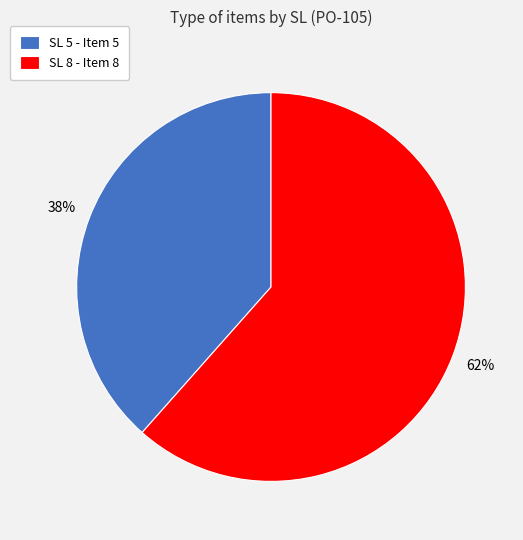

Rank the categories by value from lowest to highest.

SL 5, SL 8